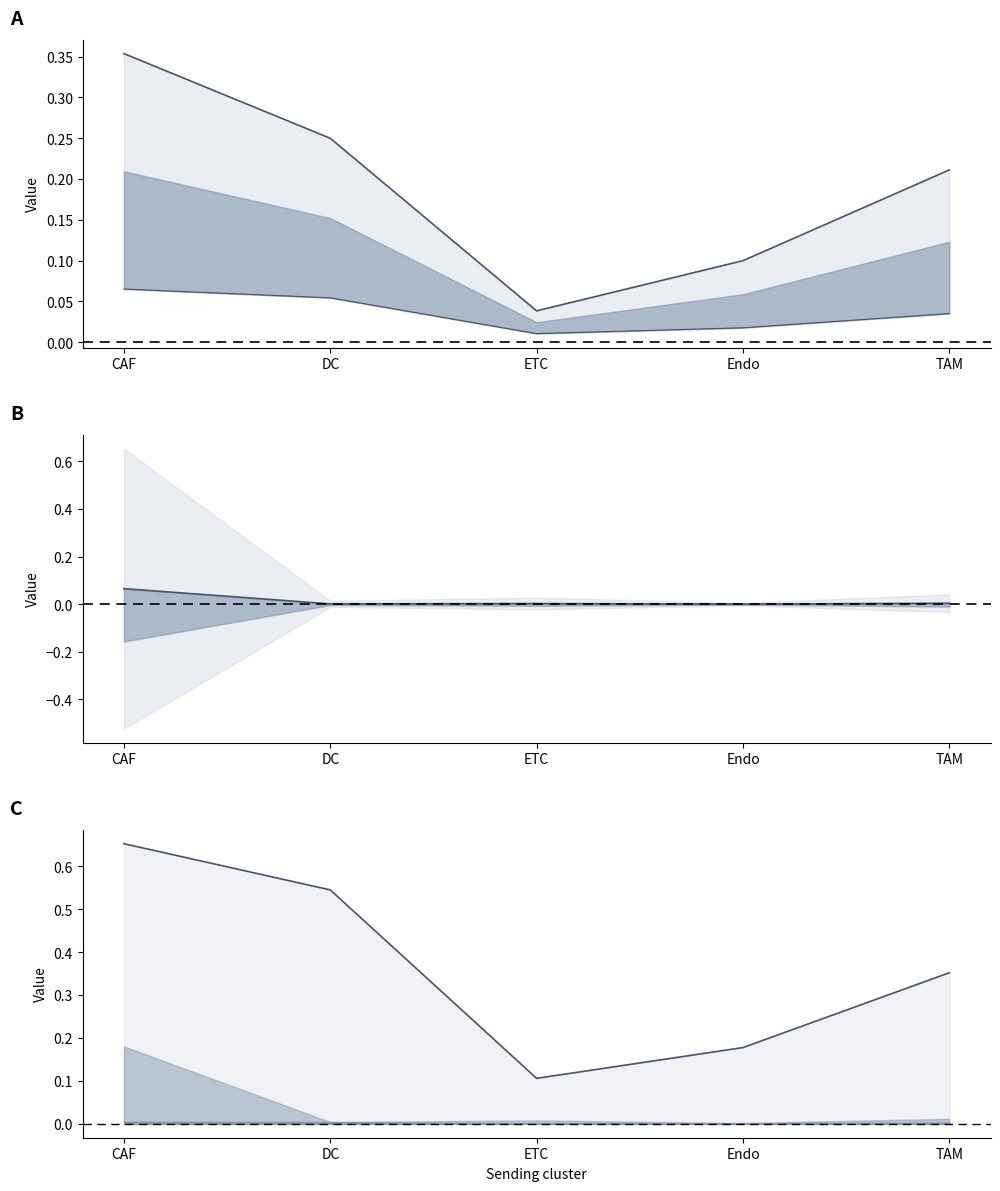

The Ligand average expression value series shows 0.2 at Endo. True or false?

False